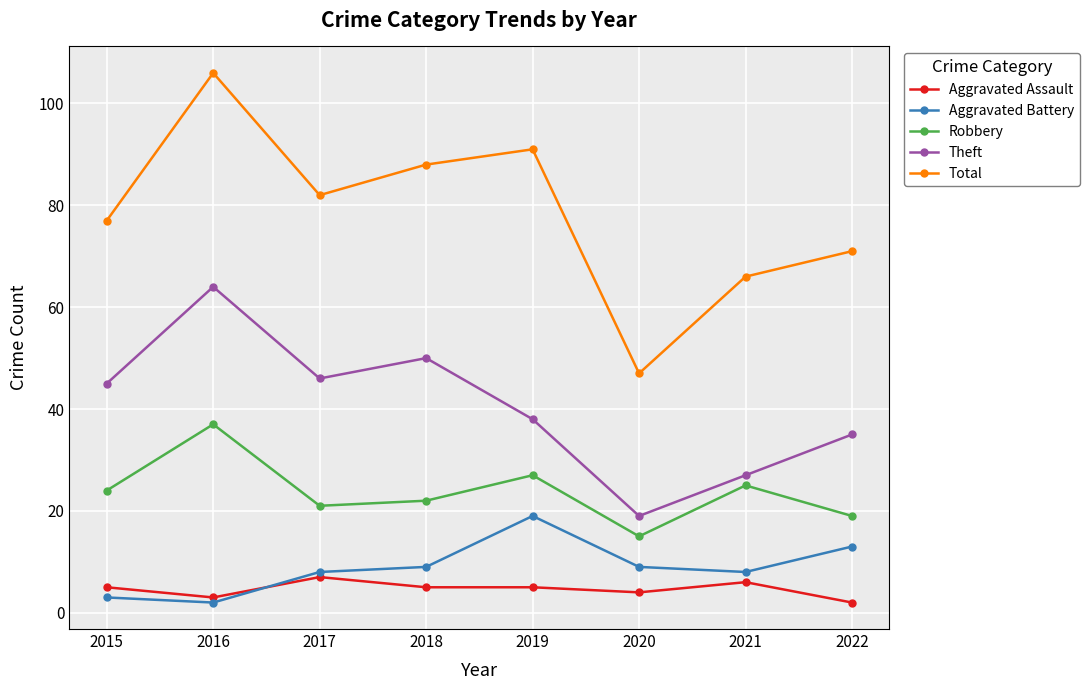

The Aggravated Battery series shows 9 at 2018. True or false?

True